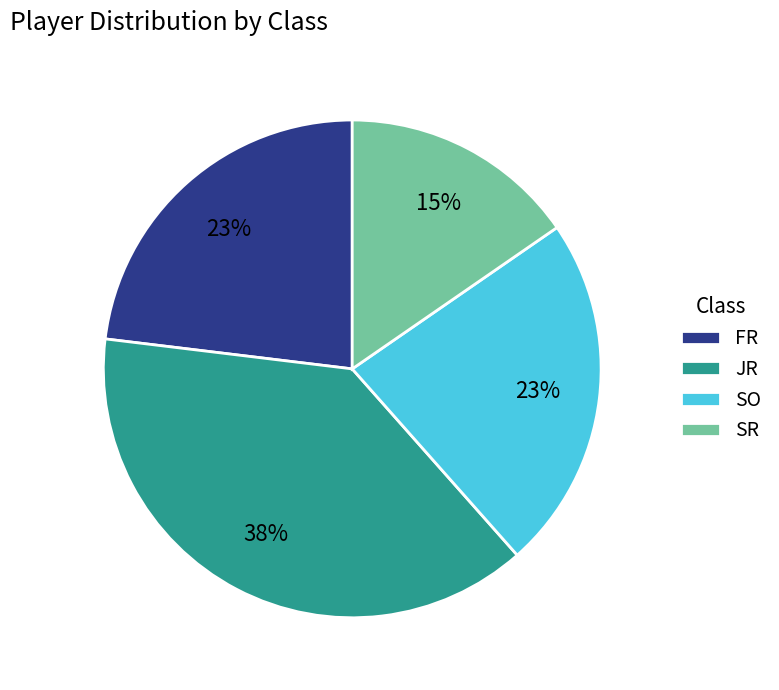

Is it true that FR is 10% of the pie?

False